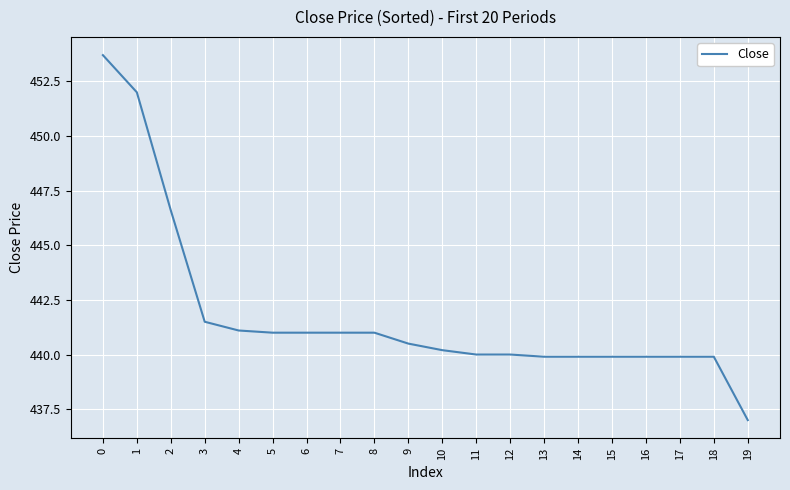

What is the greatest value displayed?

453.7